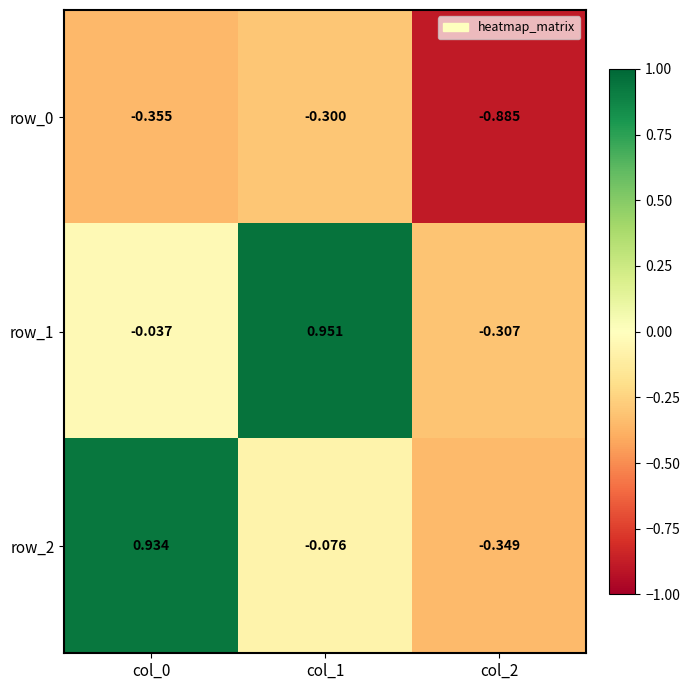

What is the average value of the row_0 series?

-0.5